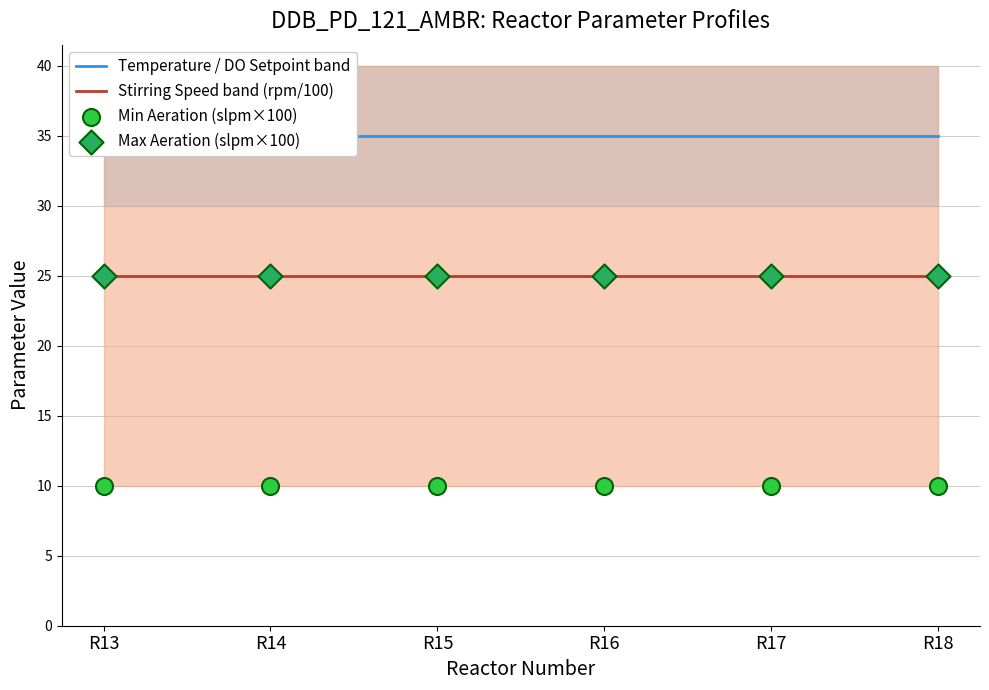

Is the value of Stirring Speed band (rpm/100) at R17 greater than the value of Temperature / DO Setpoint band at R18?

No